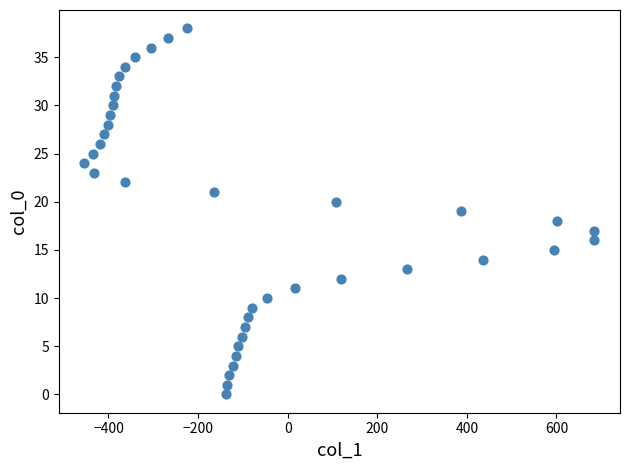

What is the range of X values (max minus min)?

1139